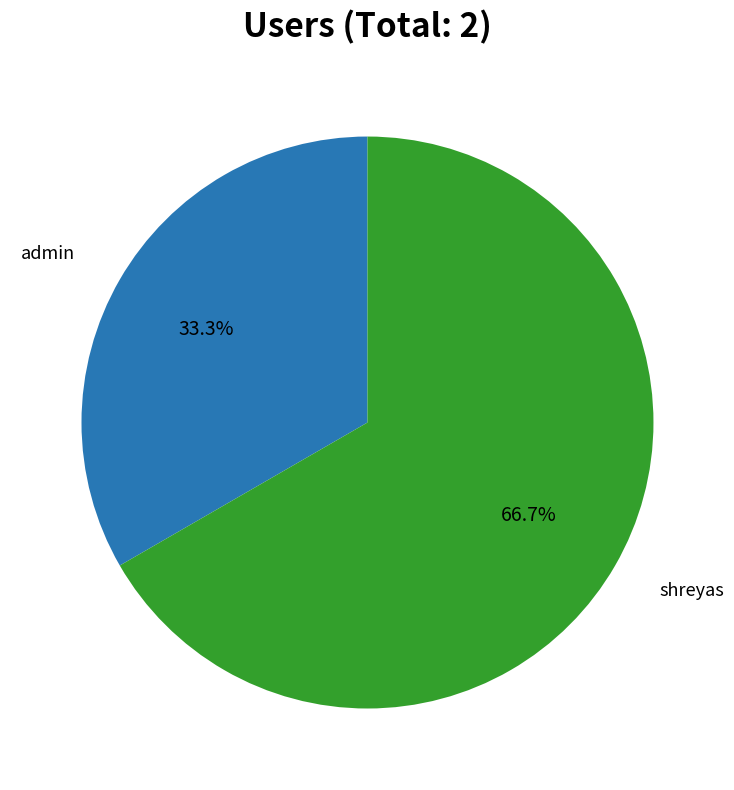

Is there any slice that represents more than half of the pie?

Yes